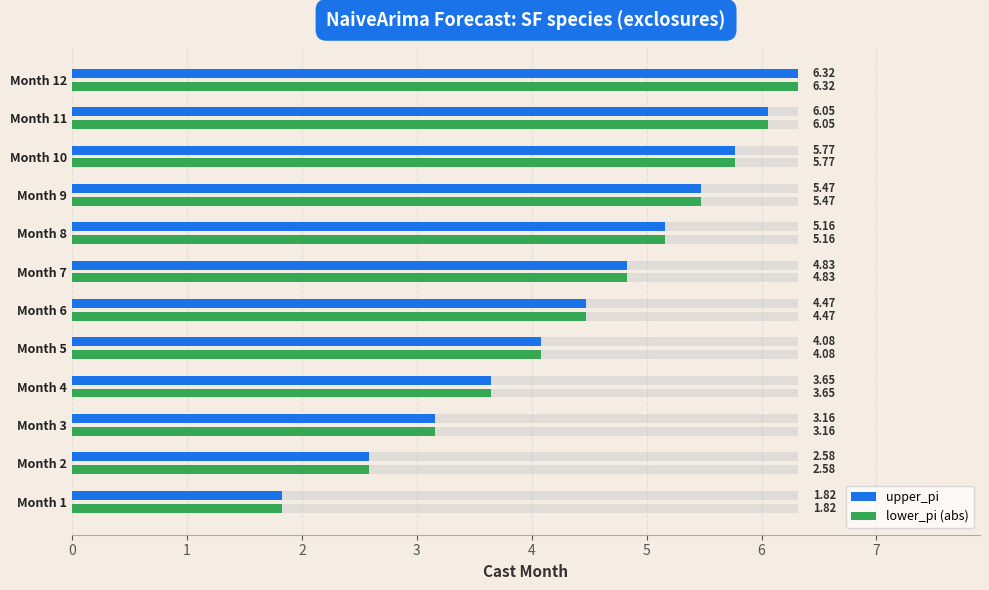

List the series in order of their peak value, highest first.

upper_pi, lower_pi (abs)